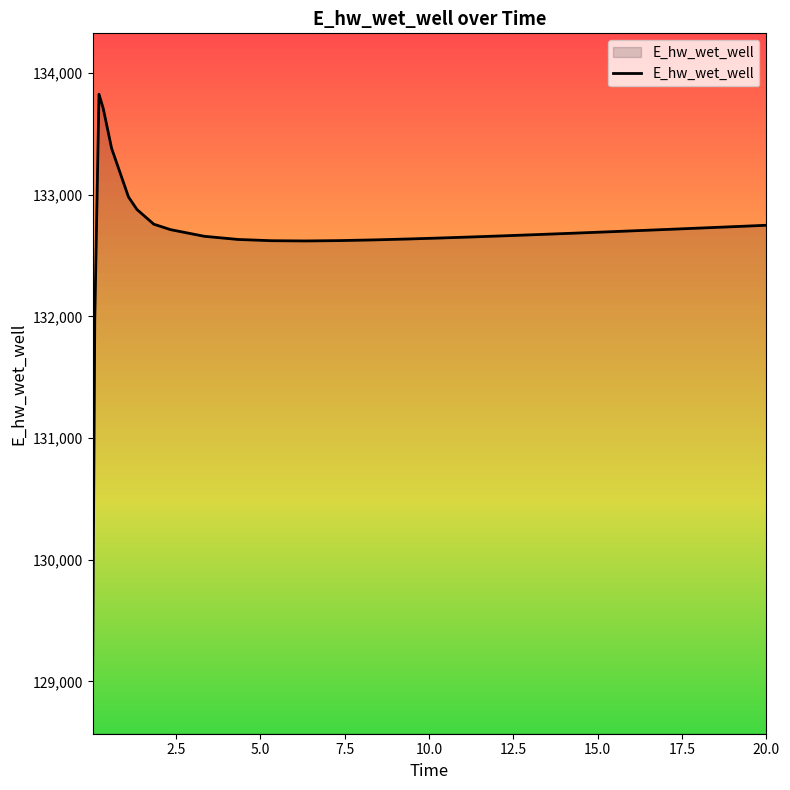

What is the maximum value shown in the chart?

133825.7